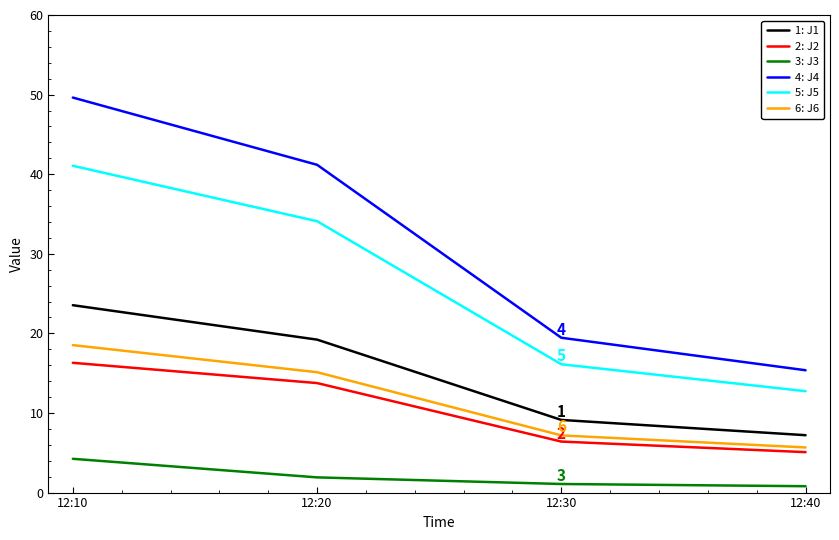

What is the sum of all 3: J3 values?

8.0